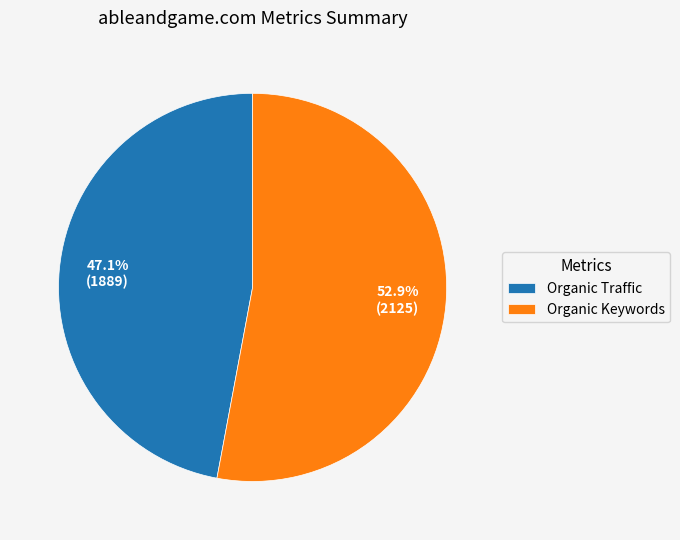

How many segments does this pie chart have?

2